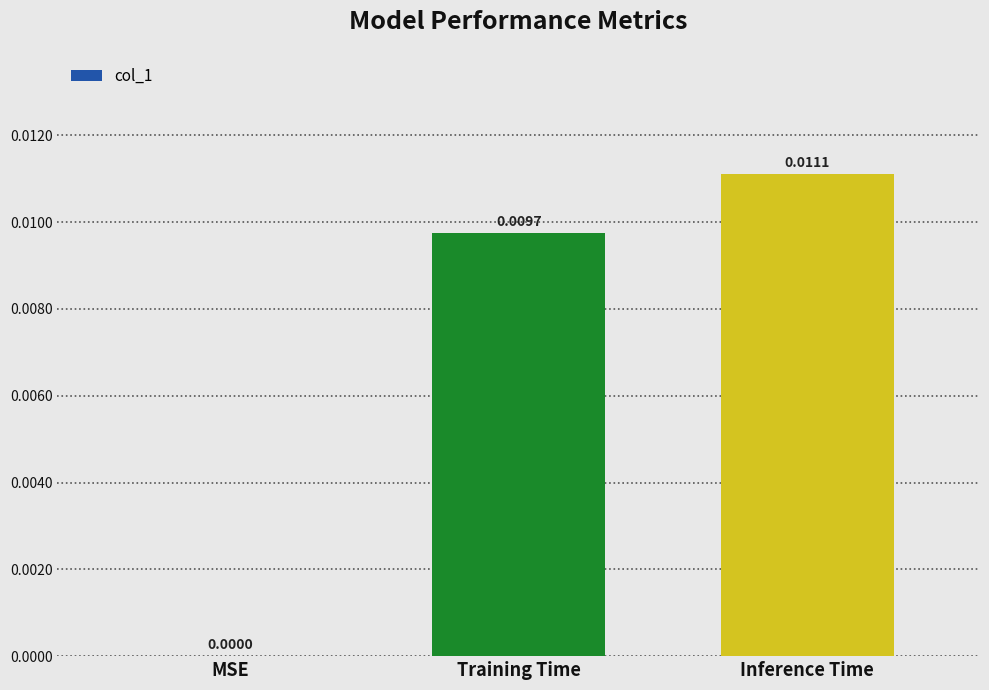

At which label is the value closest to 0?

MSE